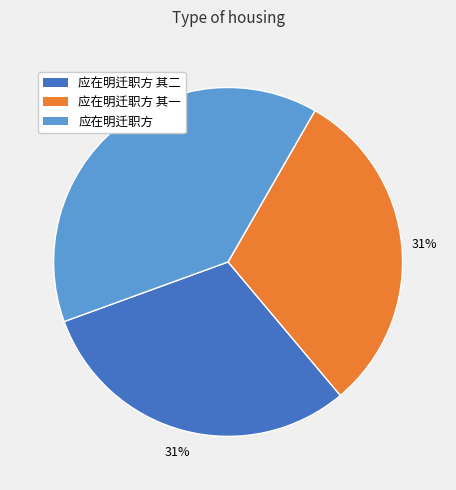

What is the ratio of the value at 应在明迁职方 其一 to the value at 应在明迁职方?

0.8